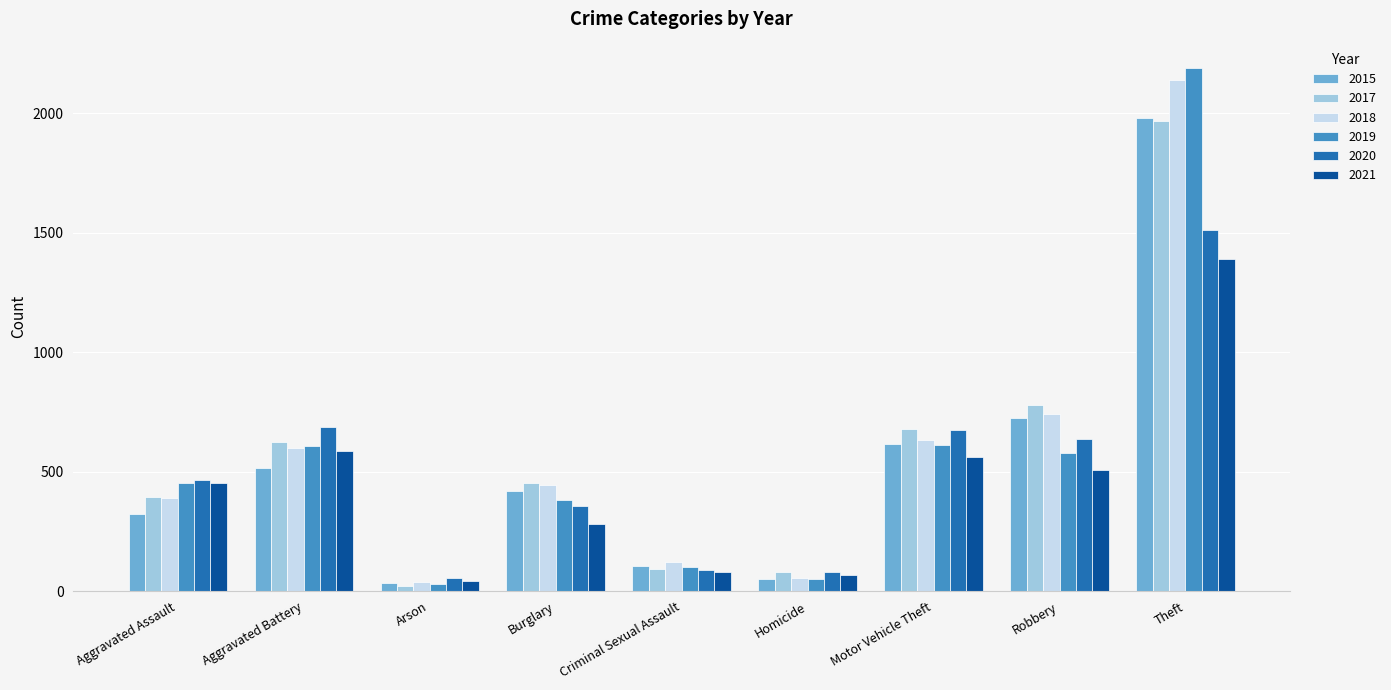

What is the average value of the 2019 series?

556